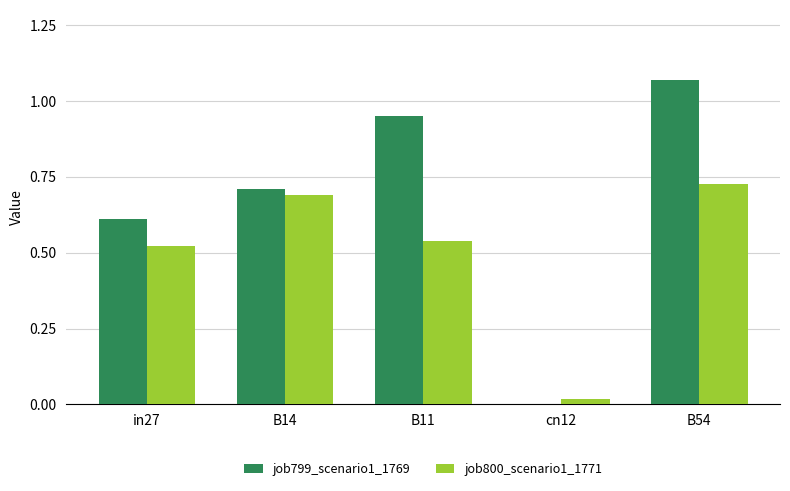

What is the sum of all job799_scenario1_1769 values?

3.3